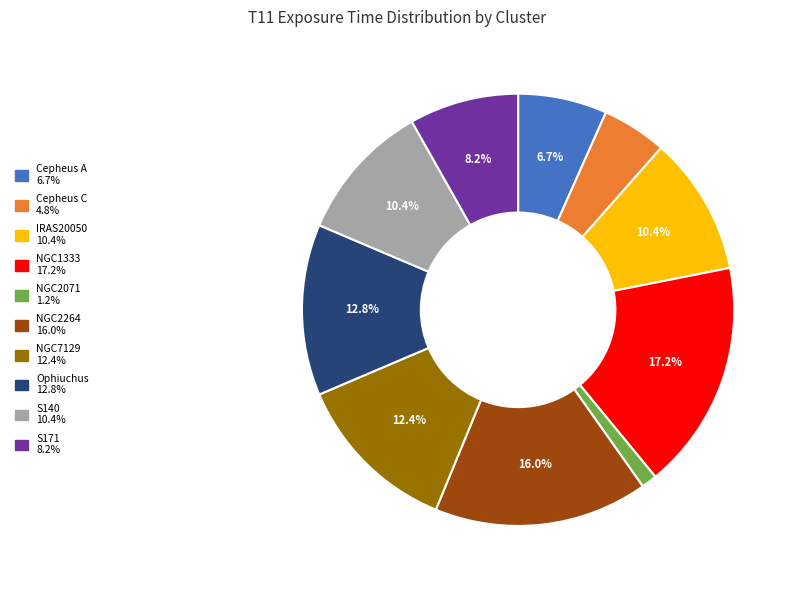

To the nearest percent, what is the difference between the largest and smallest slice percentages?

16%